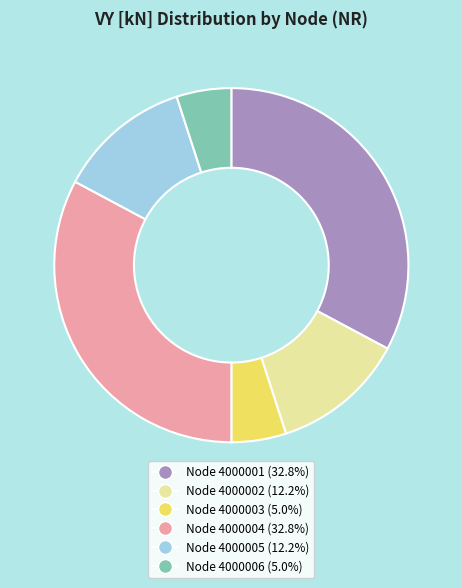

Is there a majority slice in this chart?

No